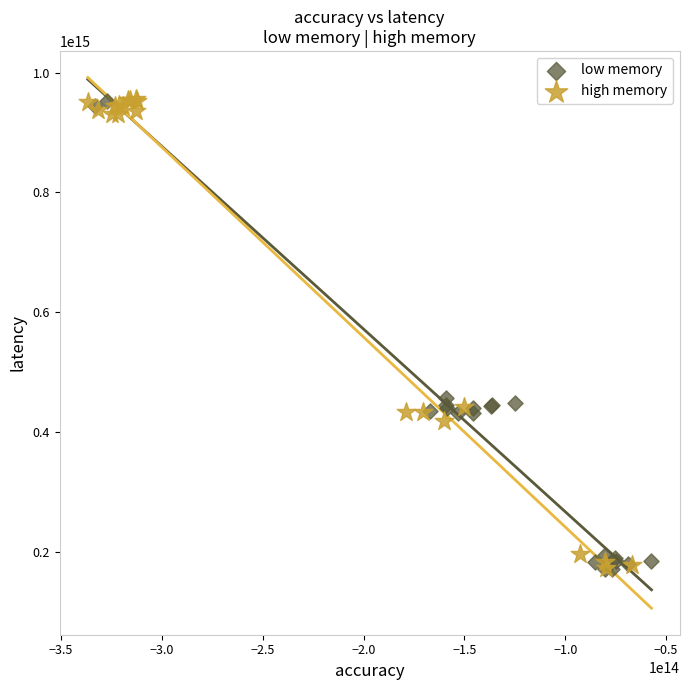

What are all the series names shown in the legend?

low memory, high memory